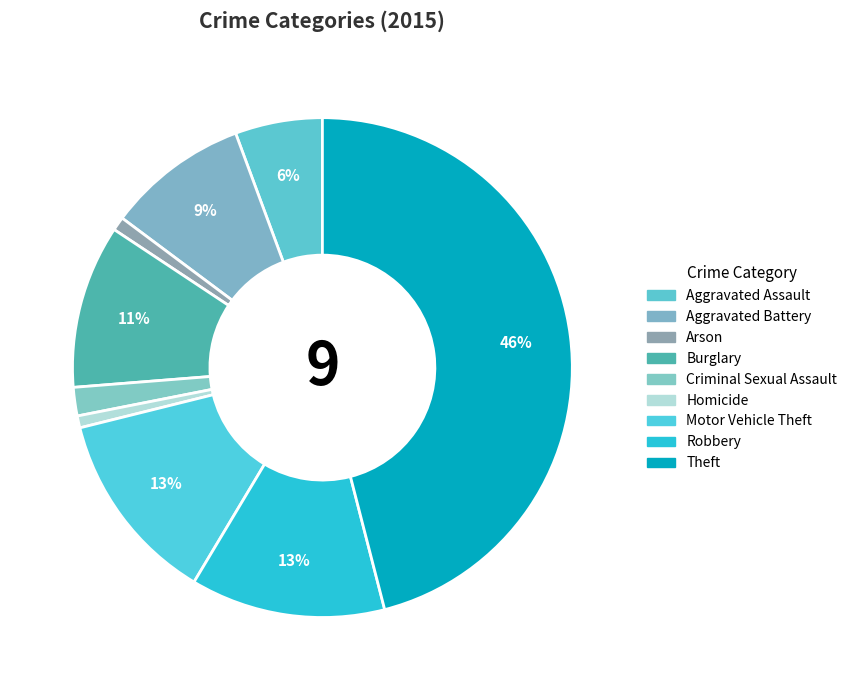

The Criminal Sexual Assault slice represents 1% of the pie. True or false?

False